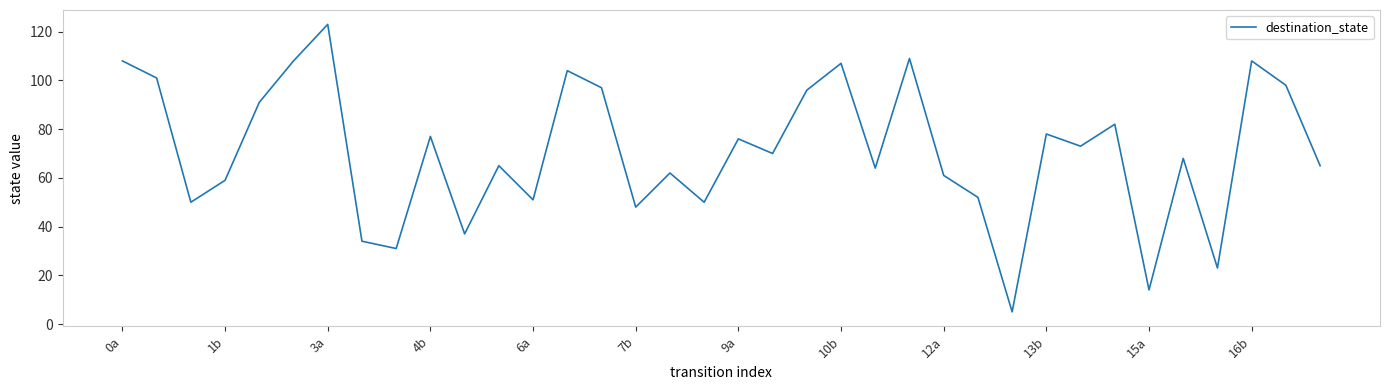

What is the difference between the maximum and minimum values?

118